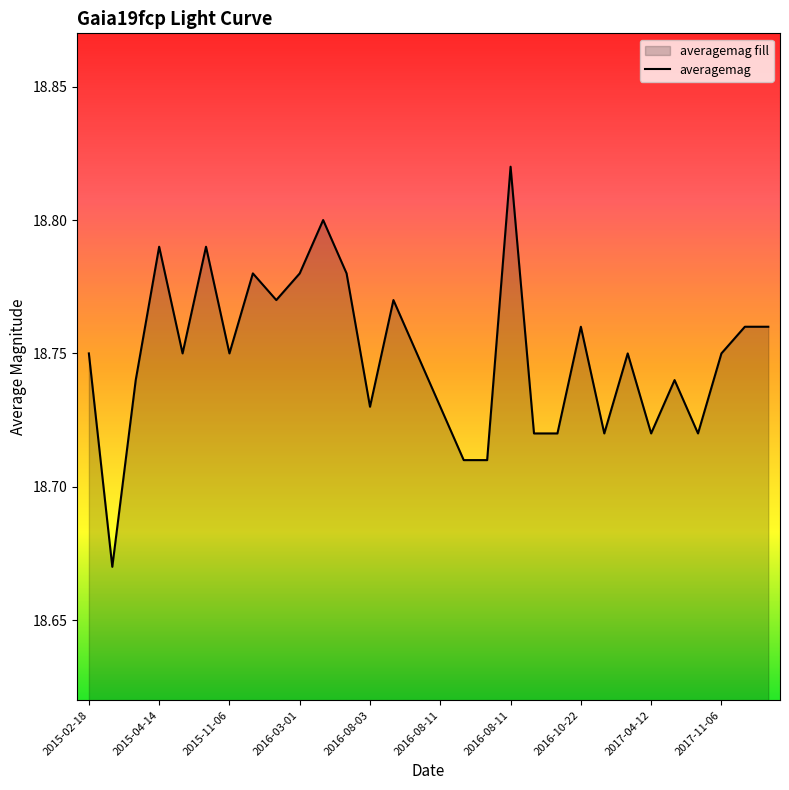

Which category has the highest value across all series?

2016-08-11